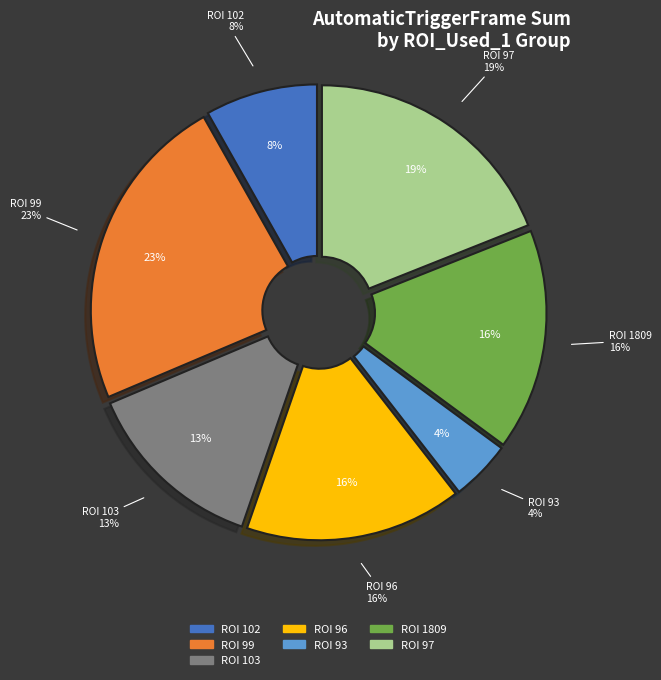

Is it true that 25 is 1% of the pie?

True